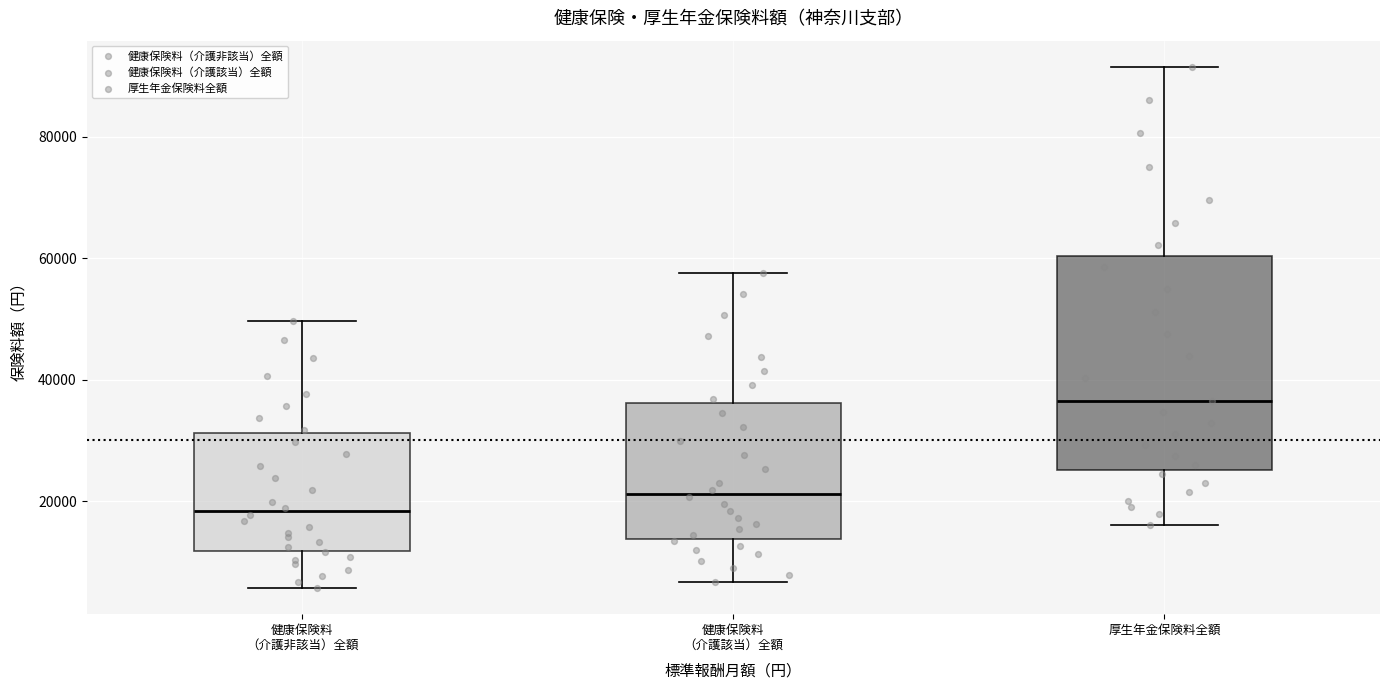

Which box has the highest median line?

厚生年金保険料全額